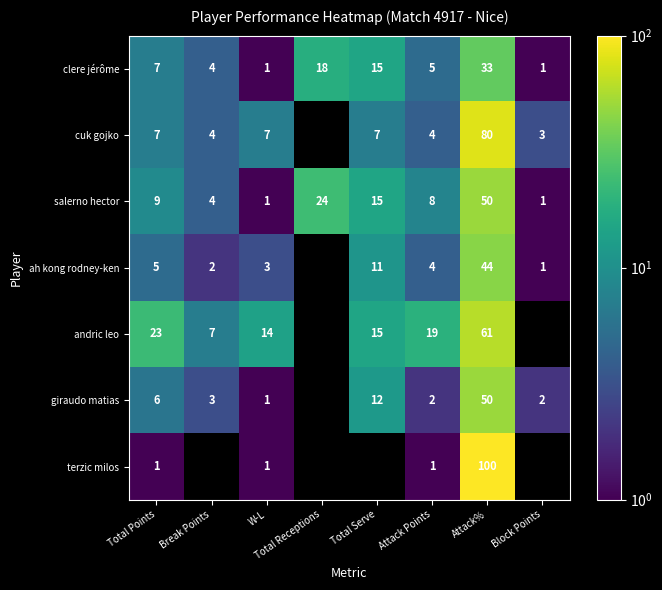

Is the value of giraudo matias at W-L greater than the value of salerno hector at Total Serve?

No